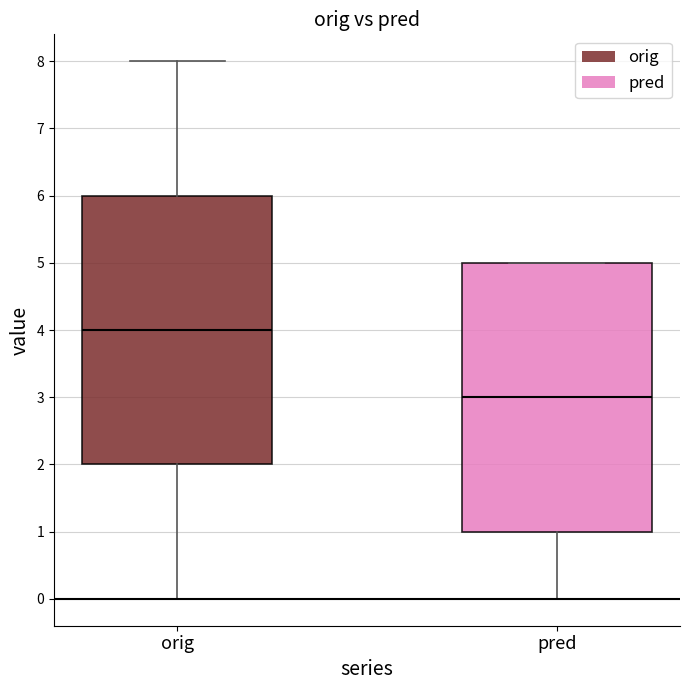

Where does the median line of the box for pred sit on the y-axis? The values are not printed on the chart, so give them approximately, as read against the axis.

3